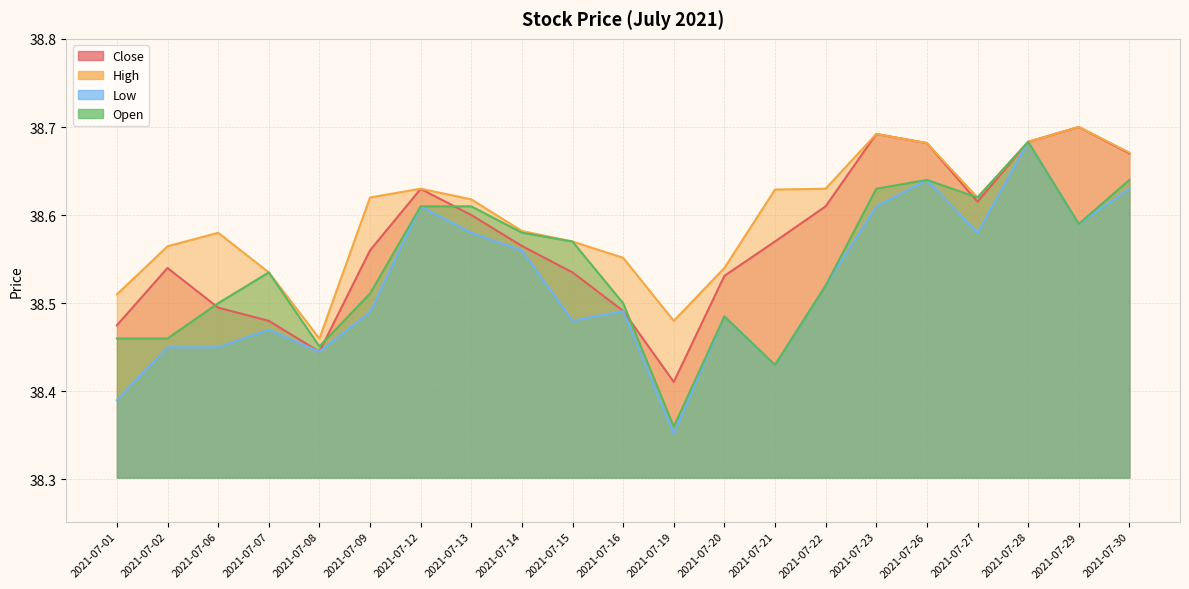

How many interior local valleys does the Close series have?

3